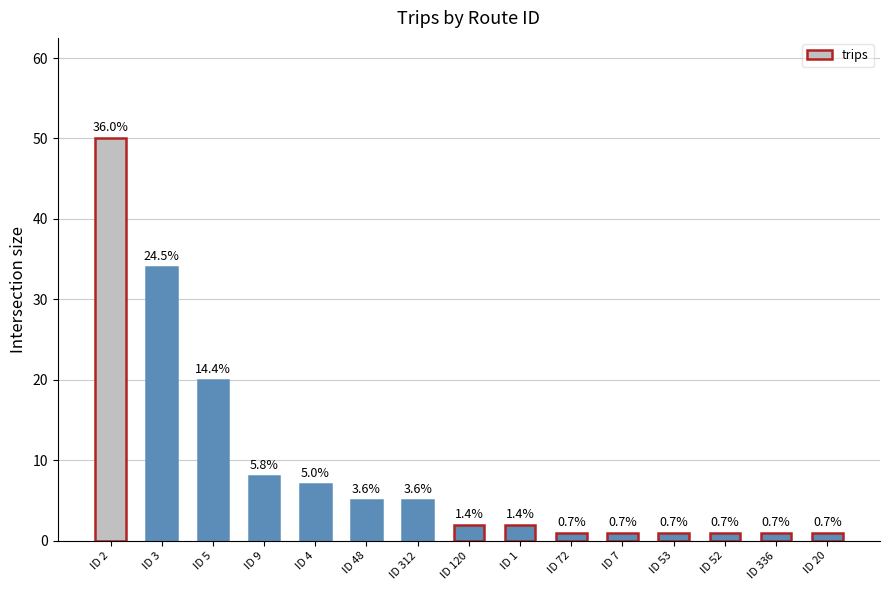

What is the smallest value displayed?

1